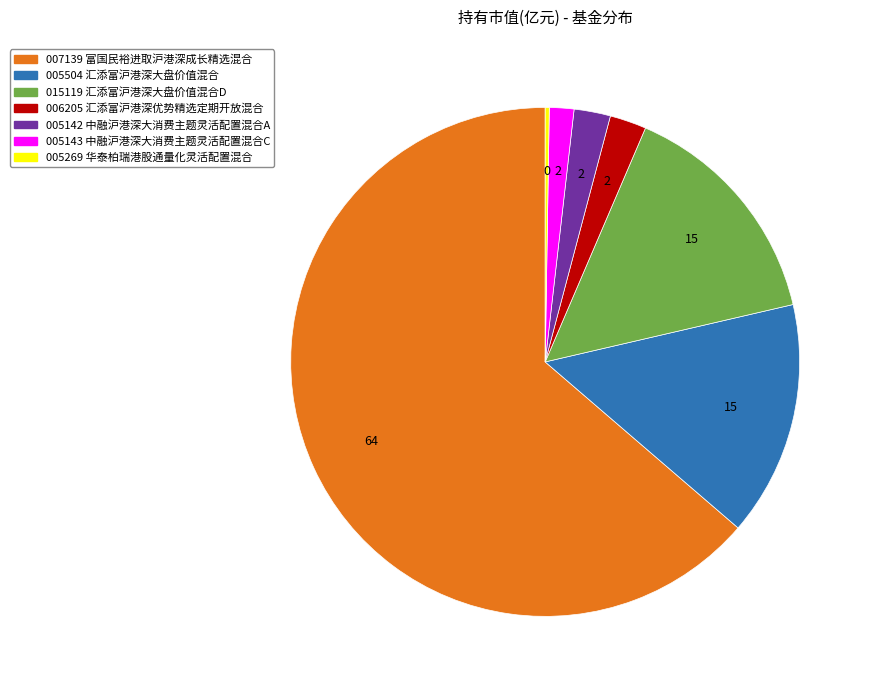

Is there any slice that represents more than half of the pie?

Yes